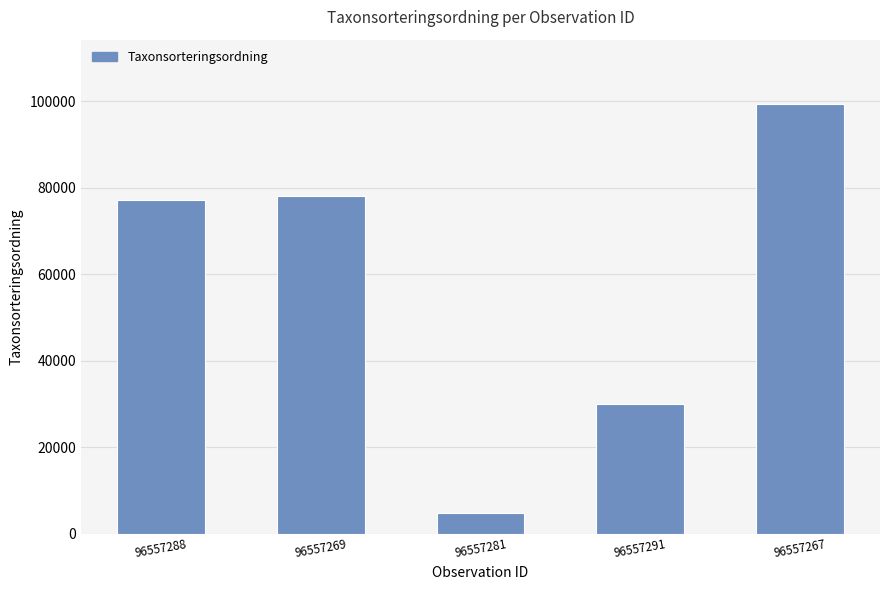

Rank the categories by value from lowest to highest.

96557281, 96557291, 96557288, 96557269, 96557267